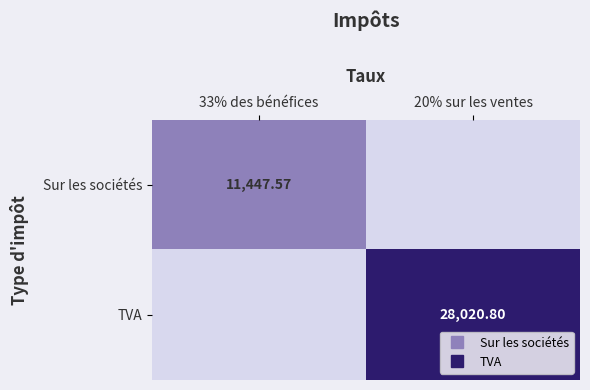

List the series in order of their overall mean, lowest first.

Sur les sociétés, TVA